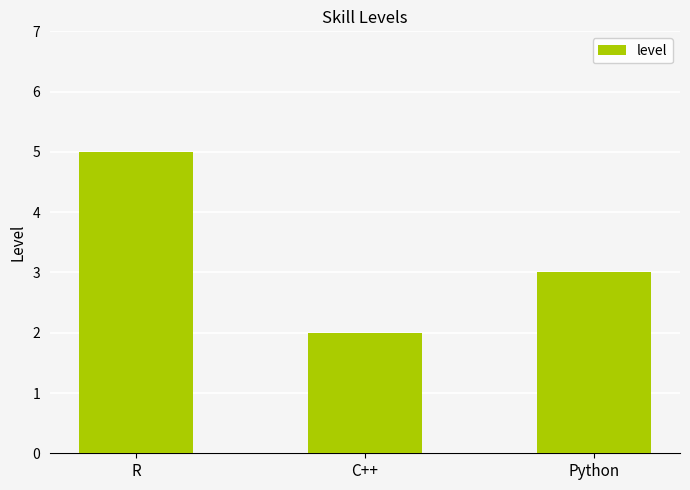

What is the ratio of the value at R to the value at C++?

2.5